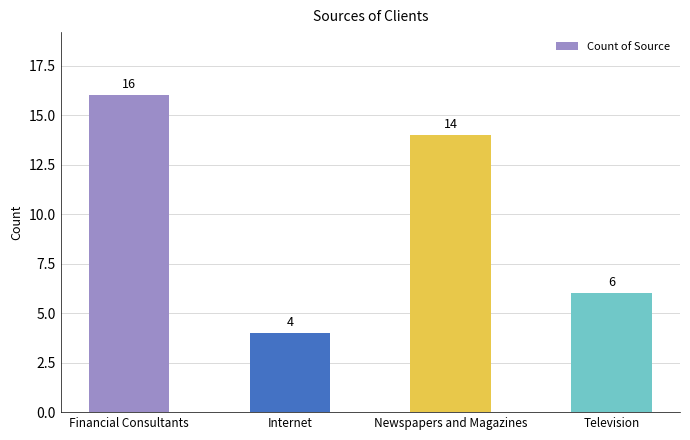

What is the difference between the values at Internet and Newspapers and Magazines?

10